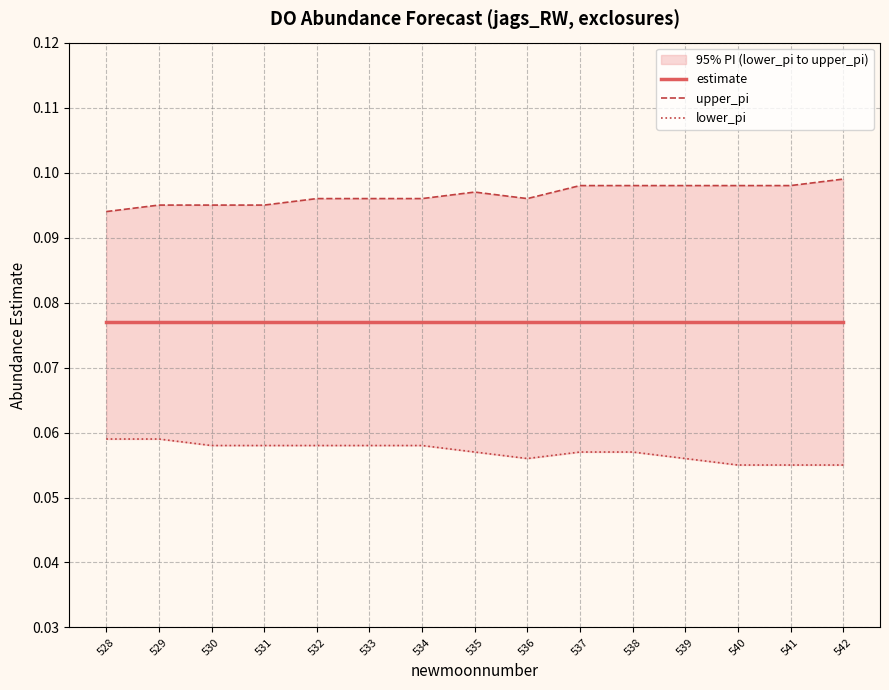

What is the value of the lower_pi point at the 13th from the left?

0.1